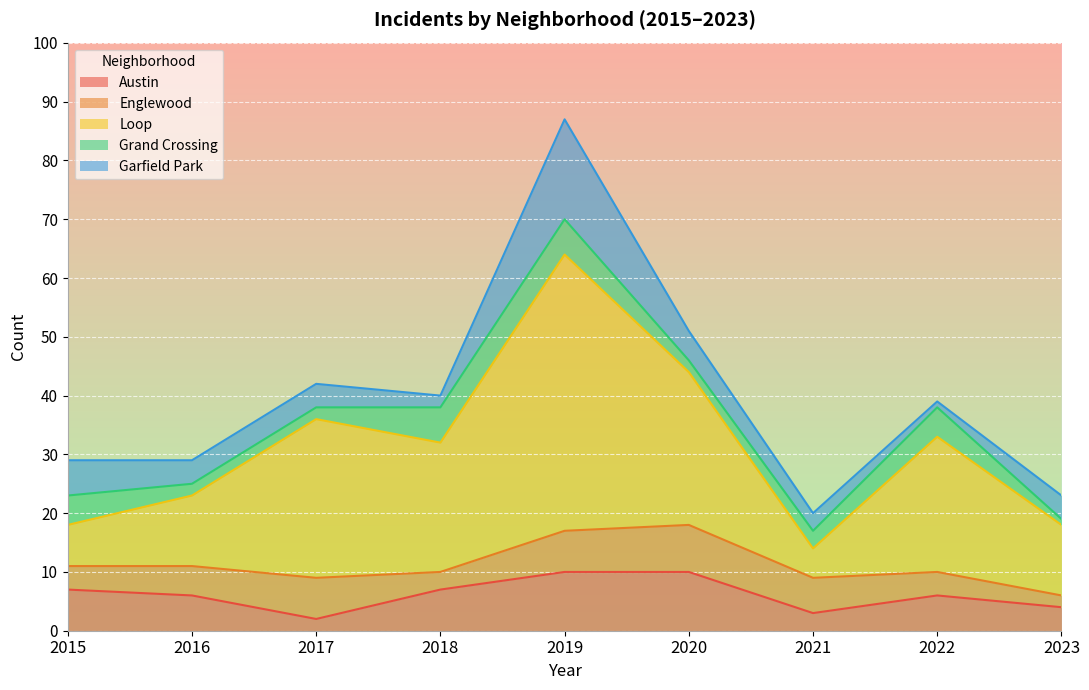

What is the difference between the maximum and minimum values in the Austin series?

8